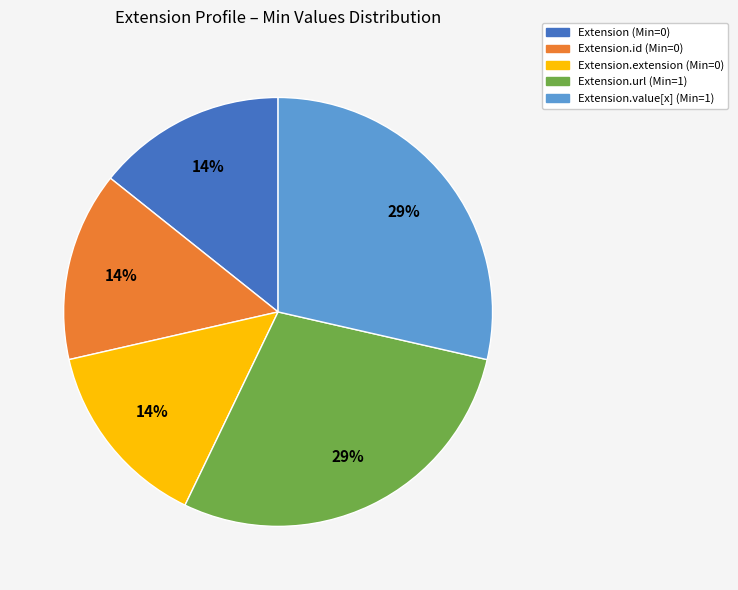

To the nearest percent, what is the average slice percentage?

20%